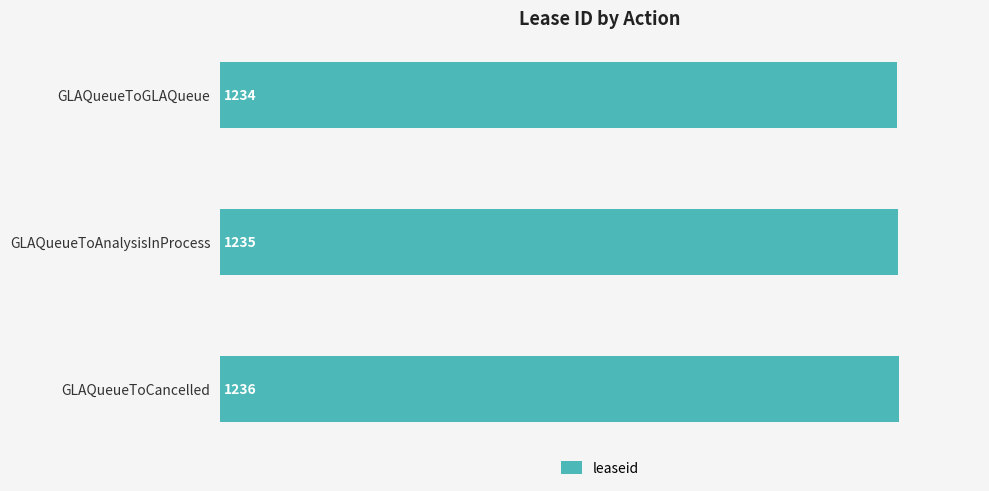

What is the change in value from GLAQueueToAnalysisInProcess to GLAQueueToCancelled?

+1